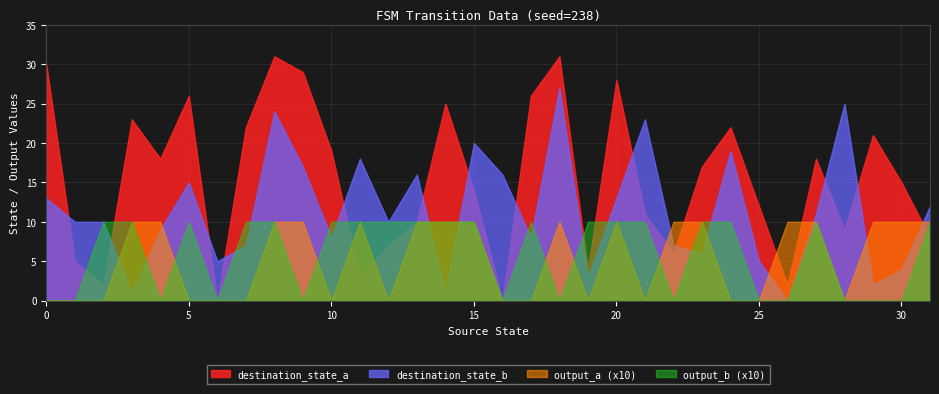

Which series ends up on top after the final intersection of output_a and destination_state_b?

destination_state_b